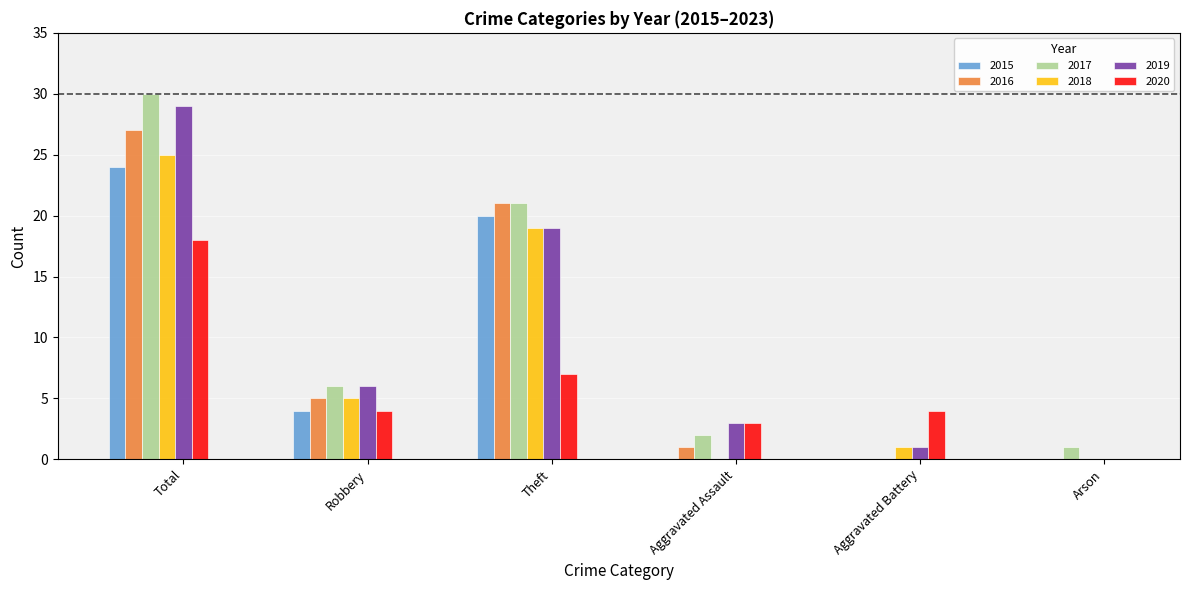

The 2019 series shows 3 at Aggravated Assault. True or false?

True